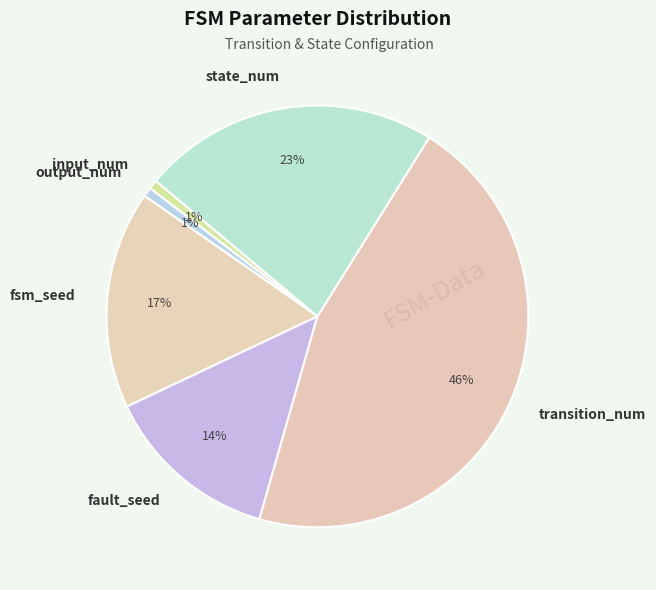

How many segments does this pie chart have?

6